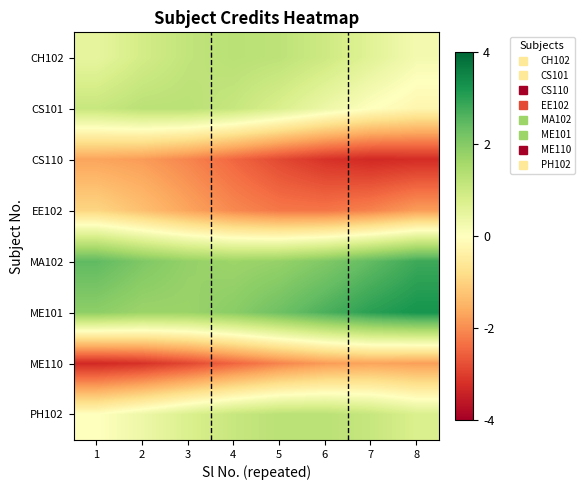

Reading right to left, what are all the values shown in this chart?

CH102: 8=0.2	7=0.6	6=1.0	5=1.2	4=1.3	3=1.2	2=0.9	1=0.5
CS101: 8=-0.2	7=0.0	6=0.4	5=0.8	4=1.1	3=1.3	2=1.3	1=1.1
CS110: 8=-3.2	7=-3.3	6=-3.2	5=-2.9	4=-2.5	3=-2.1	2=-1.8	1=-1.7
EE102: 8=-1.8	7=-2.1	6=-2.3	5=-2.3	4=-2.1	3=-1.7	2=-1.3	1=-1.0
MA102: 8=2.8	7=2.4	6=2.1	5=1.8	4=1.7	3=1.8	2=2.1	1=2.5
ME101: 8=3.3	7=3.0	6=2.7	5=2.3	4=1.9	3=1.7	2=1.7	1=1.9
ME110: 8=-1.8	7=-1.7	6=-1.8	5=-2.1	4=-2.5	3=-2.9	2=-3.2	1=-3.3
PH102: 8=0.8	7=1.1	6=1.3	5=1.3	4=1.1	3=0.7	2=0.4	1=-0.0